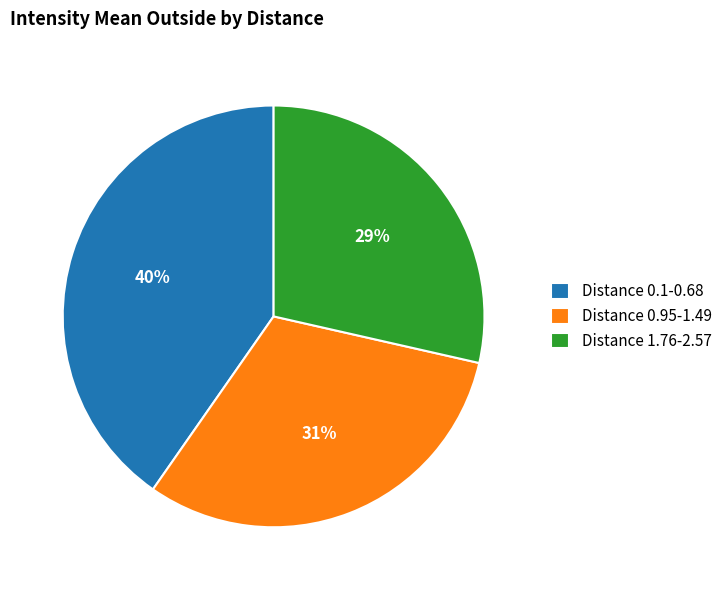

Combined, do Distance 0.1-0.68 and Distance 1.76-2.57 account for over 50%?

Yes